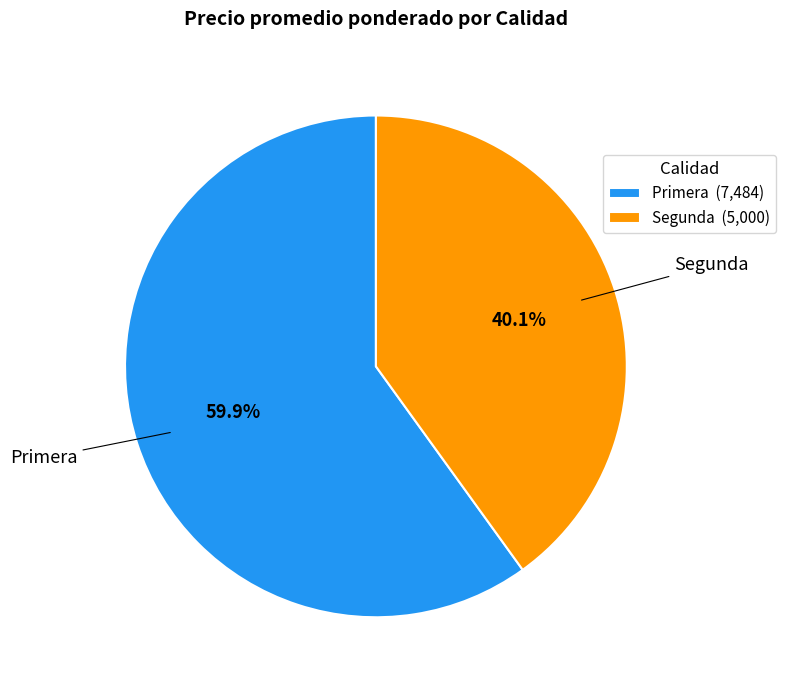

Between Primera and Segunda, which is larger?

Primera